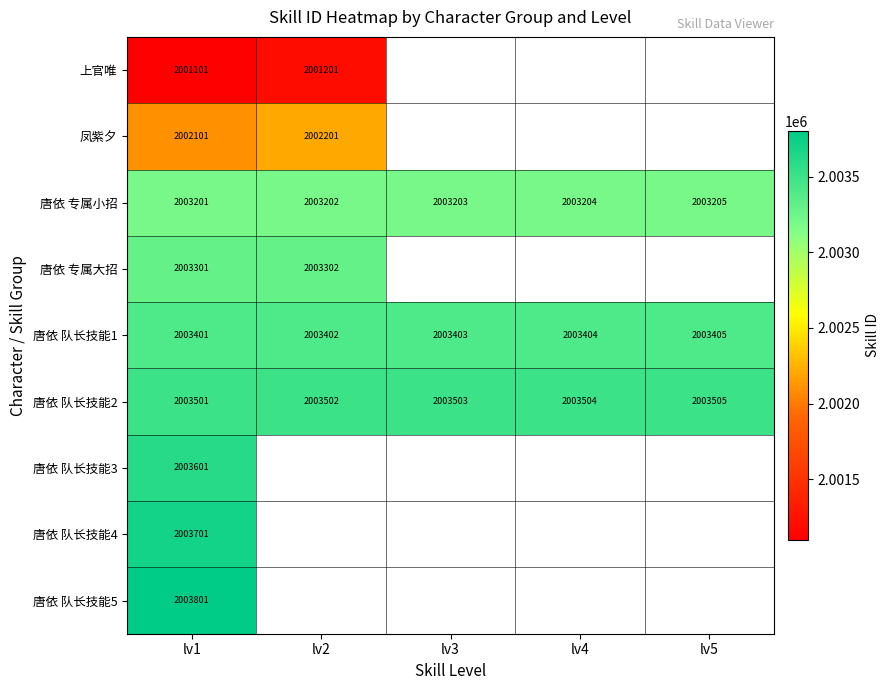

Rank the series at lv1 from highest to lowest value.

唐依 队长技能5, 唐依 队长技能4, 唐依 队长技能3, 唐依 队长技能2, 唐依 队长技能1, 唐依 专属大招, 唐依 专属小招, 凤紫夕, 上官唯